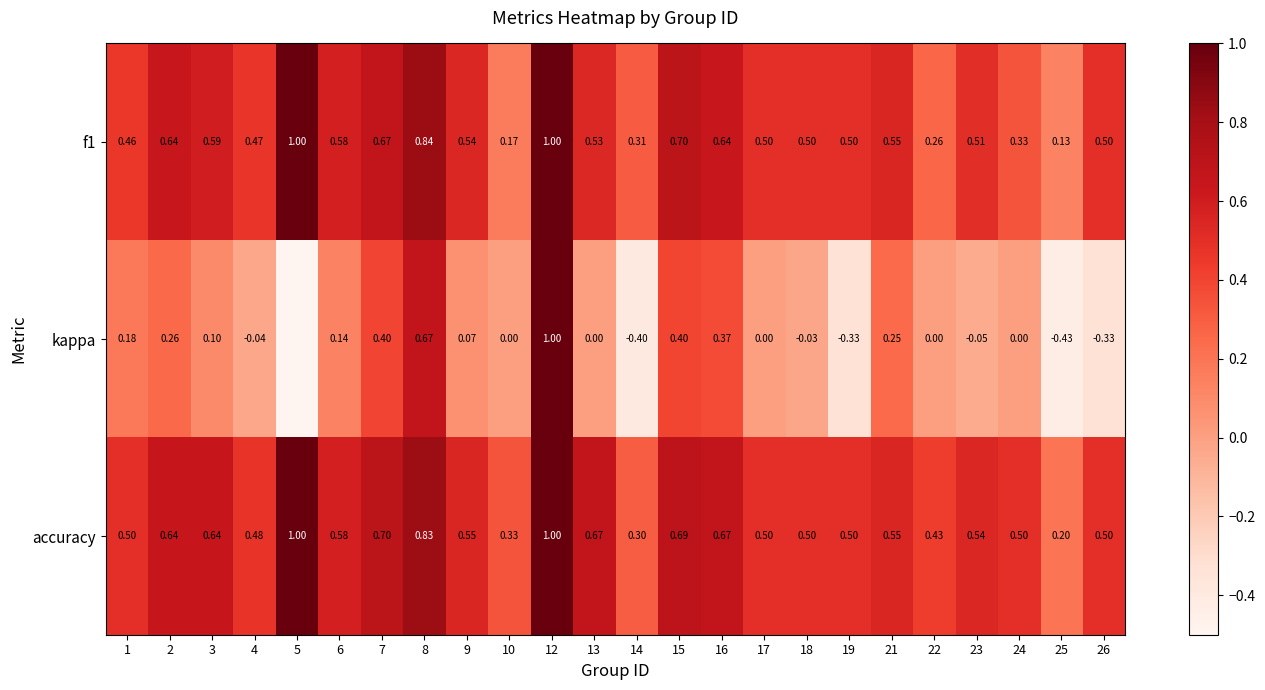

At which label is accuracy closest to 0?

25